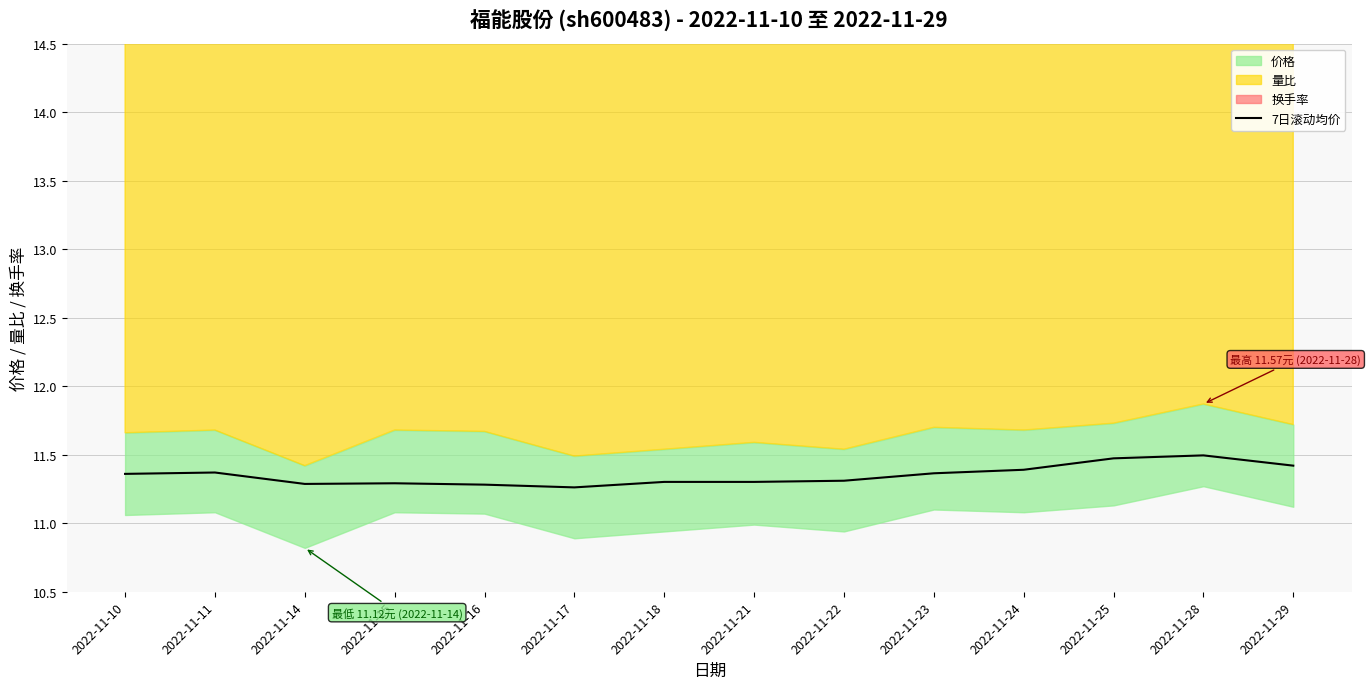

At which category does the data reach its first local valley?

2022-11-14